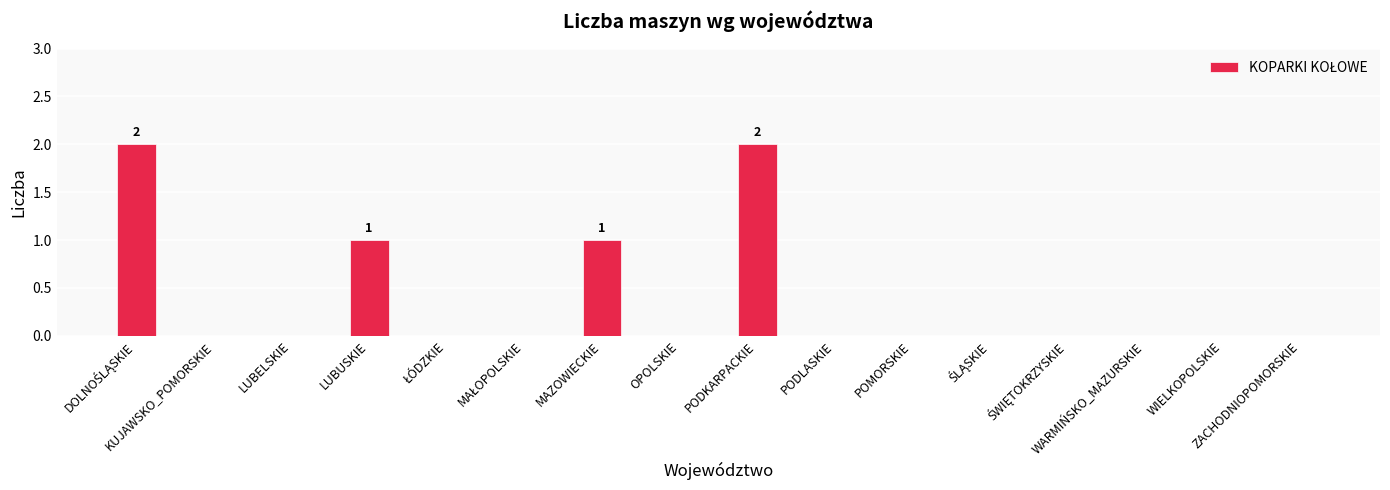

Count the number of categories in the chart.

16